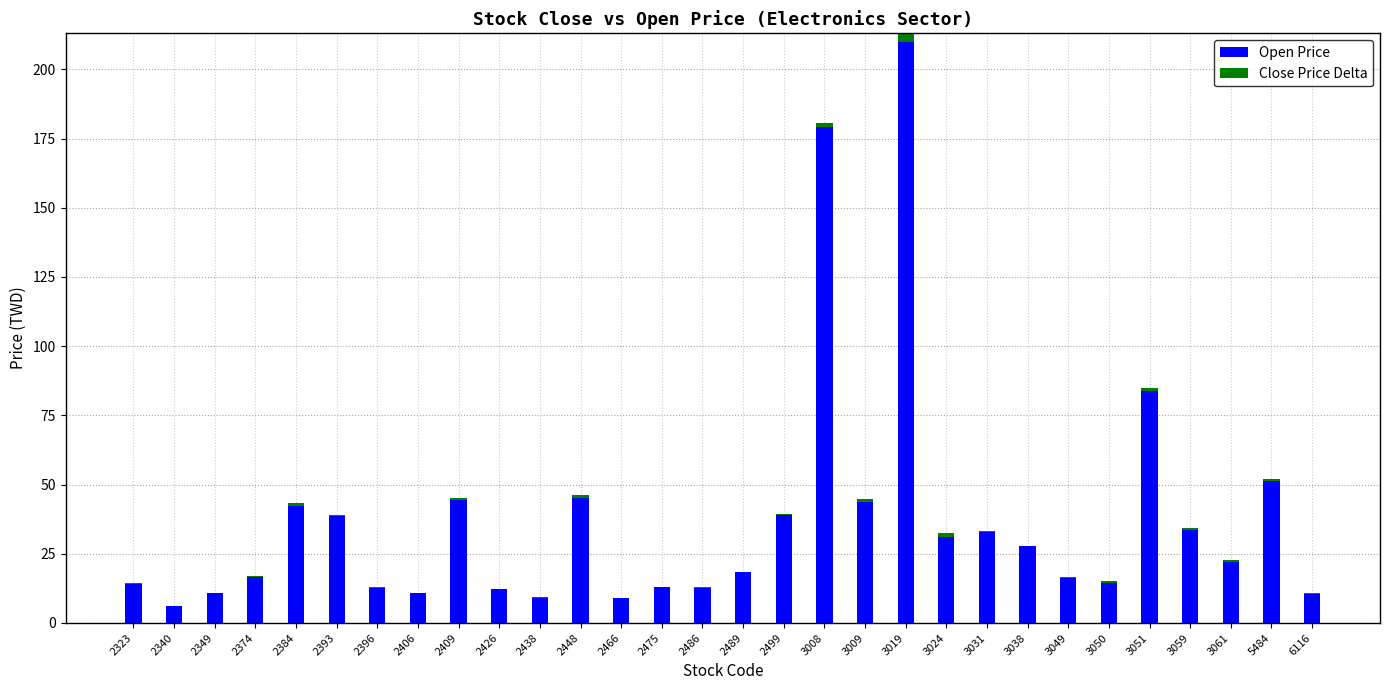

What is the difference between the maximum and second lowest values in the Close Price Delta series?

3.1